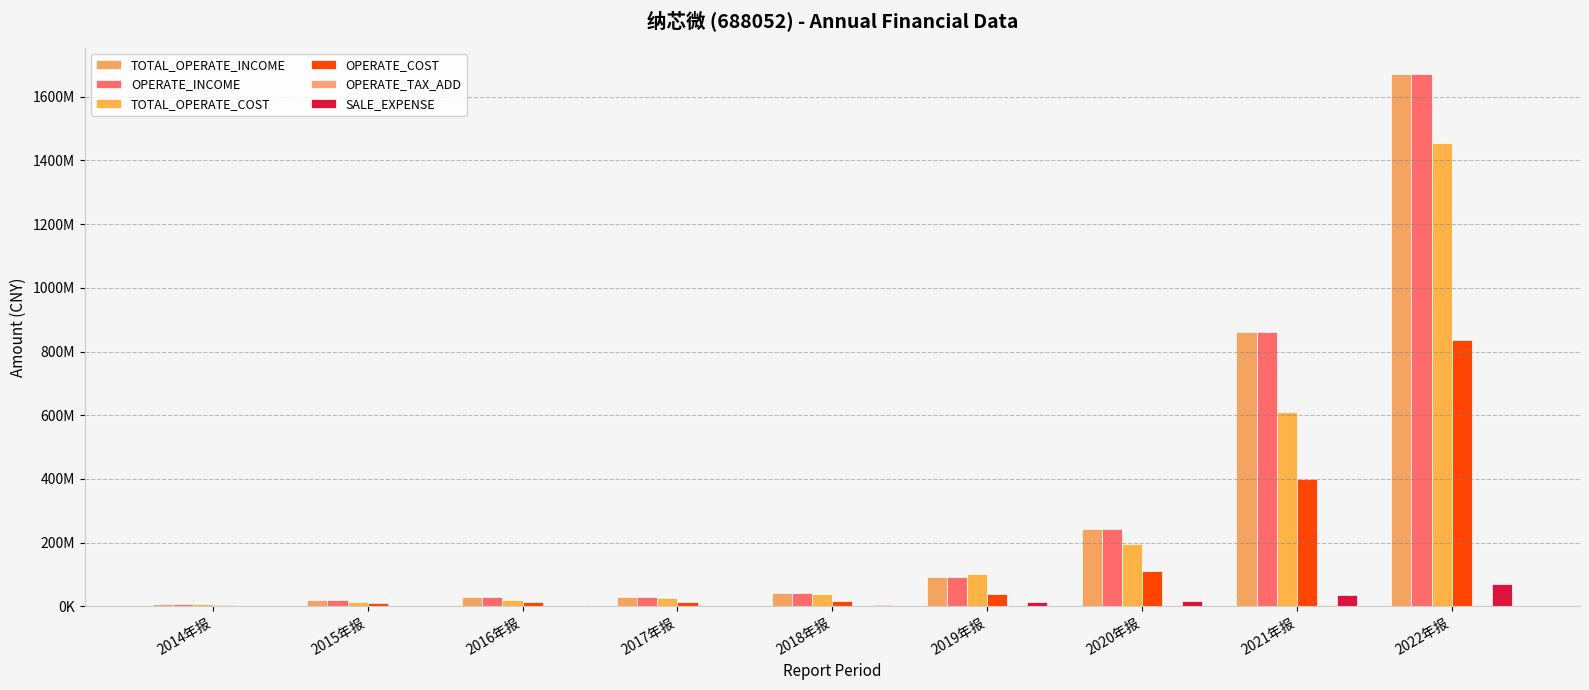

Is the value of TOTAL_OPERATE_COST at 2020年报 greater than the value of OPERATE_TAX_ADD at 2019年报?

Yes